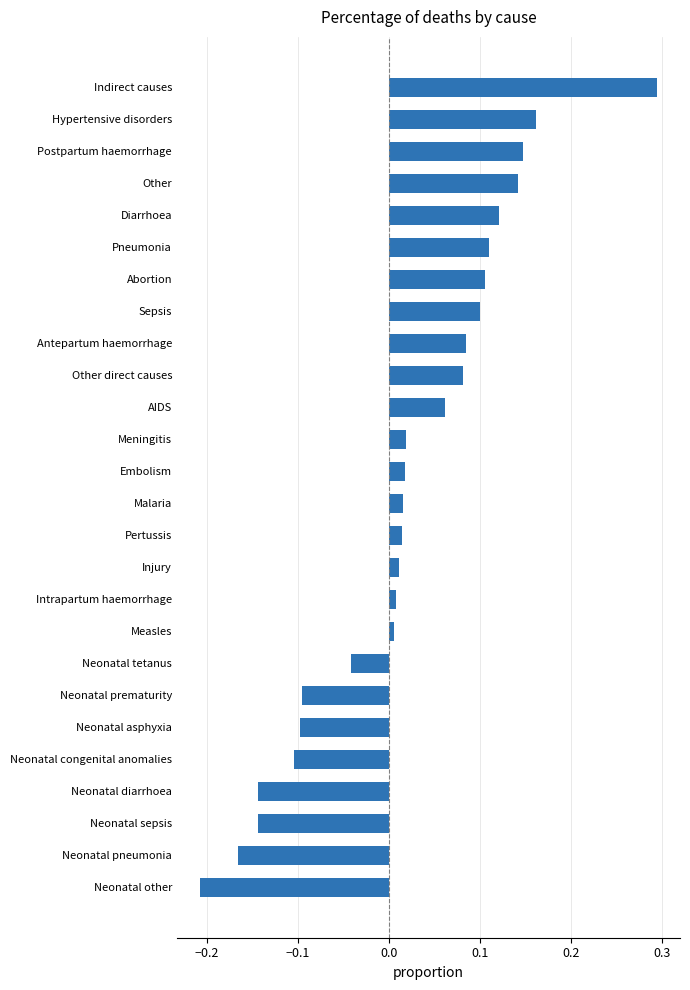

What is the difference between the second highest and minimum values?

0.4